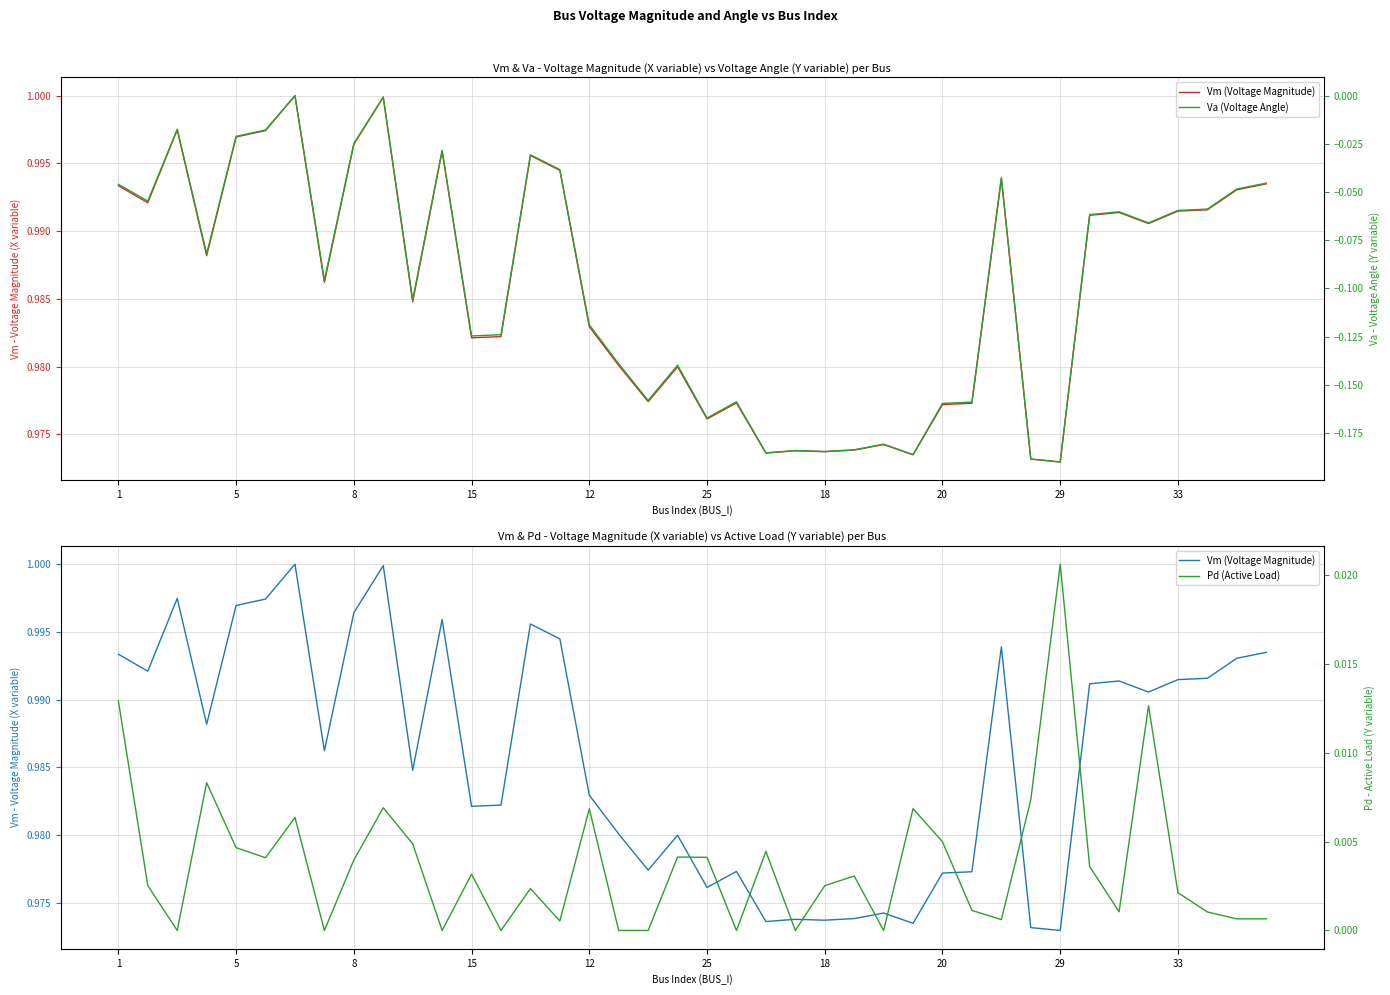

True or false: Vm (Voltage Magnitude) and Va (Voltage Angle) intersect in this chart.

False